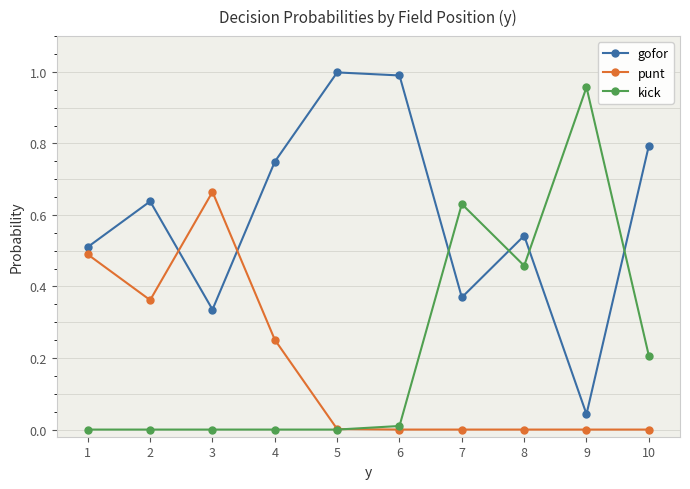

Is it true that kick equals 0.3 at 8?

False